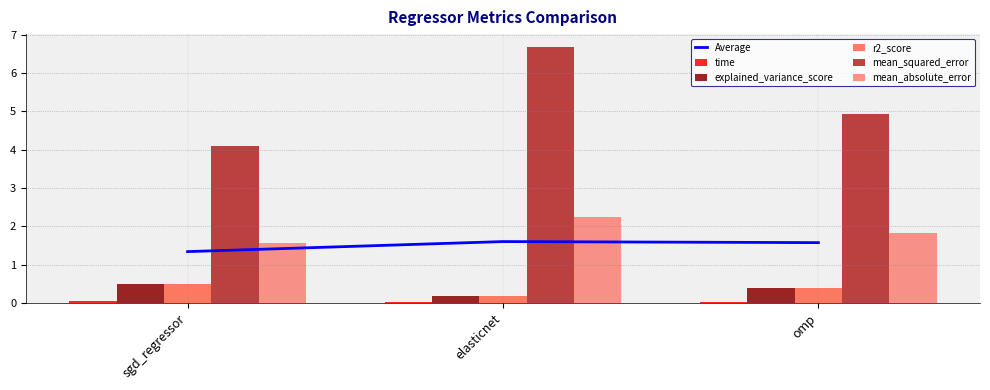

What is the label of the 1st bar from the left?

sgd_regressor